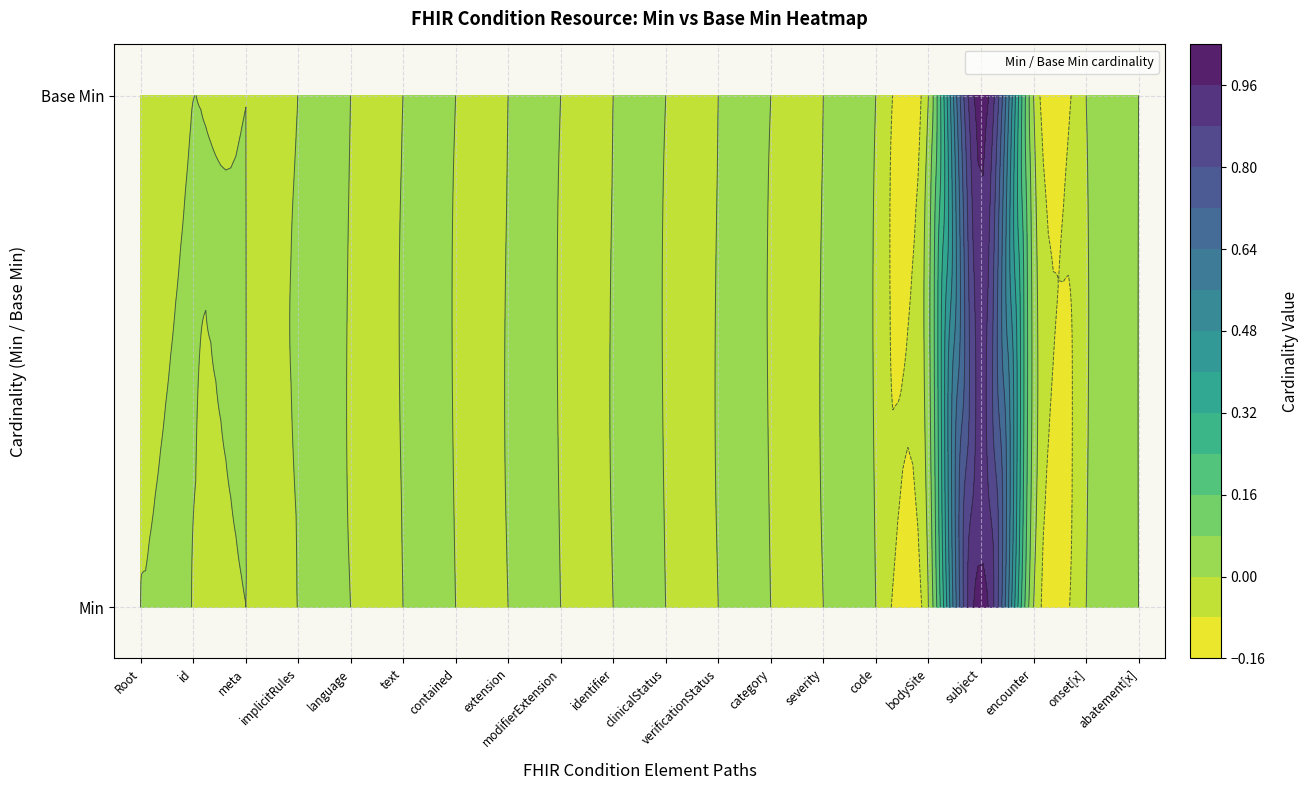

Reading left to right, list all the values displayed in this chart.

Condition: 0	0
Condition.id: 0	0
Condition.meta: 0	0
Condition.implicitRules: 0	0
Condition.language: 0	0
Condition.text: 0	0
Condition.contained: 0	0
Condition.extension: 0	0
Condition.modifierExtension: 0	0
Condition.identifier: 0	0
Condition.clinicalStatus: 0	0
Condition.verificationStatus: 0	0
Condition.category: 0	0
Condition.severity: 0	0
Condition.code: 0	0
Condition.bodySite: 0	0
Condition.subject: 1	1
Condition.encounter: 0	0
Condition.onset[x]: 0	0
Condition.abatement[x]: 0	0